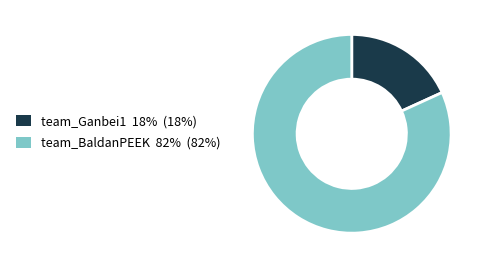

Do team_Ganbei1 18% (18%) and team_BaldanPEEK 82% (82%) together represent more than half of the pie?

Yes